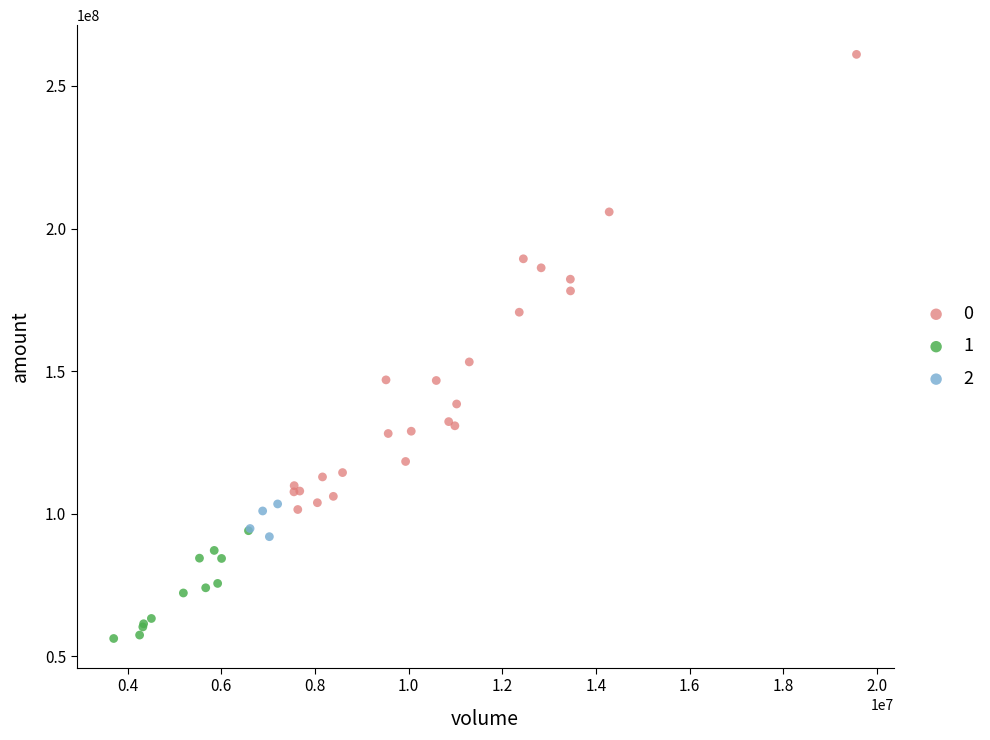

Which series has the largest Y range (max minus min)?

0